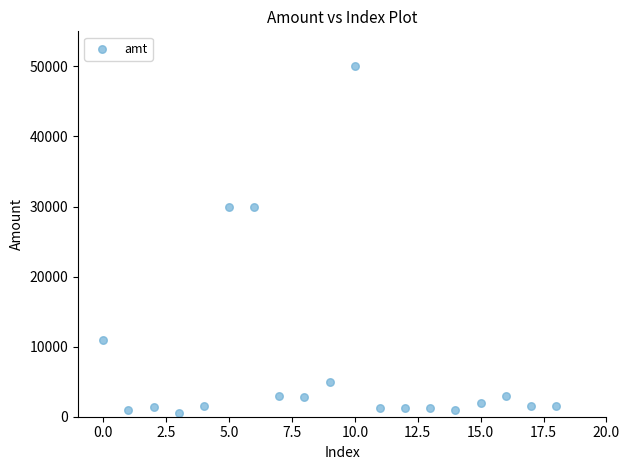

What is the range of Y values (max minus min)?

49430